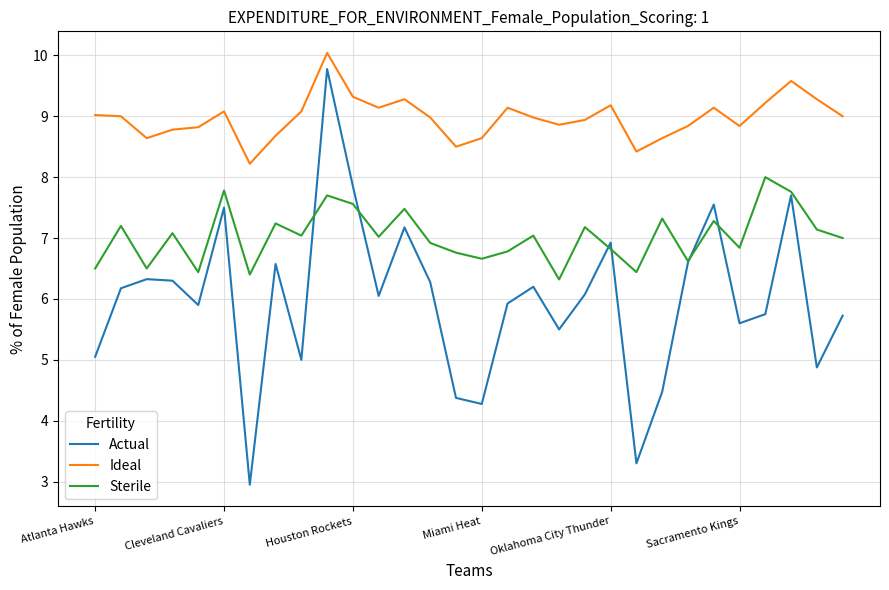

What is the lowest value of the Ideal series?

8.2